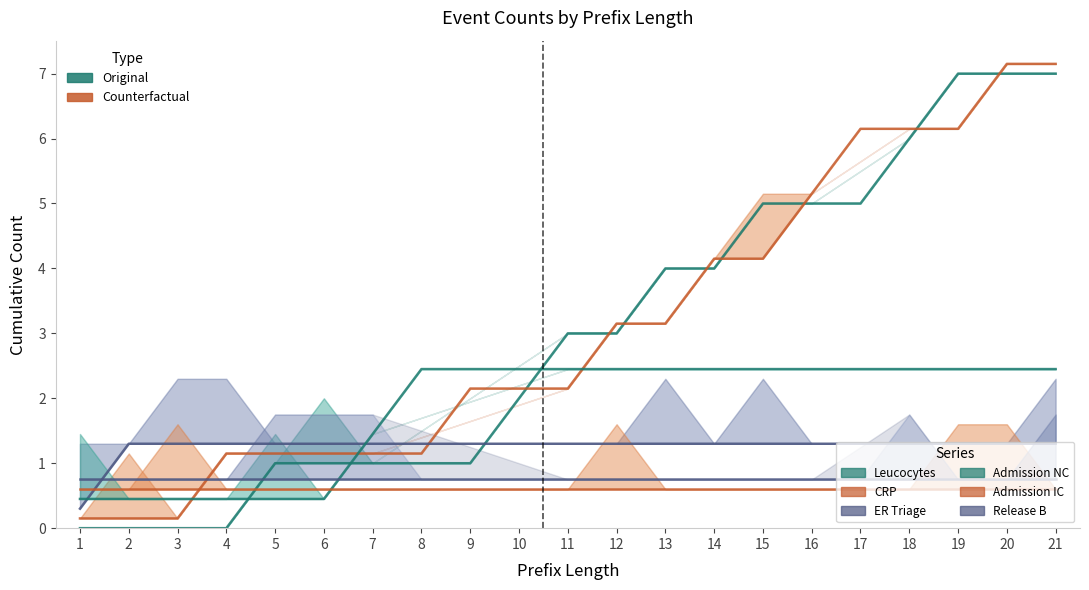

What is the value of the Leucocytes (Original) point at the 8th from the left?

1.0